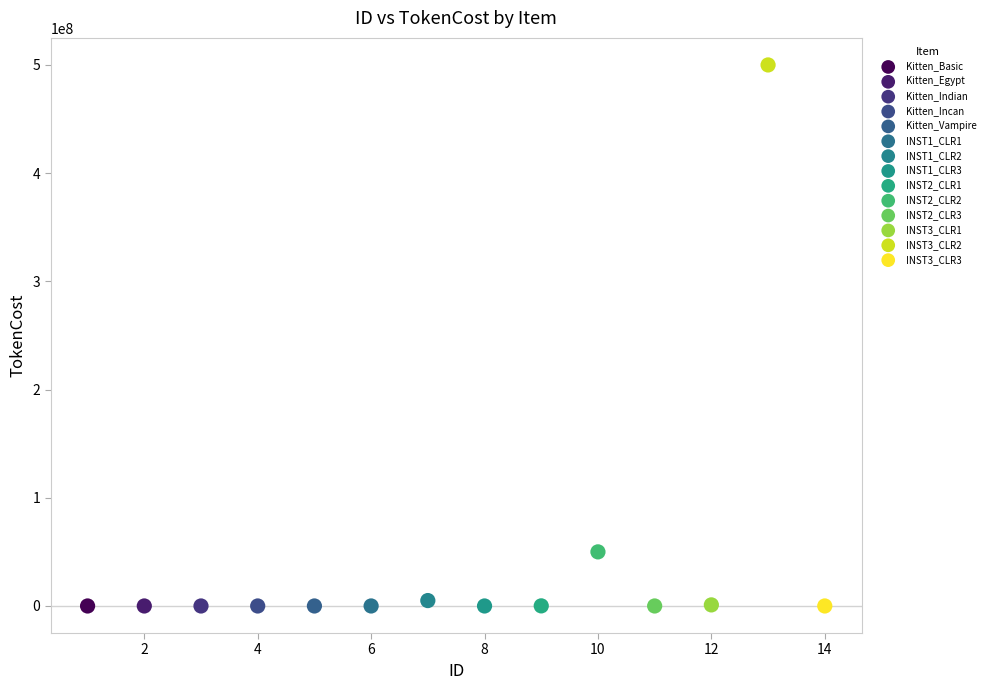

What are all the series names shown in the legend?

Kitten_Basic, Kitten_Egypt, Kitten_Indian, Kitten_Incan, Kitten_Vampire, INST1_CLR1, INST1_CLR2, INST1_CLR3, INST2_CLR1, INST2_CLR2, INST2_CLR3, INST3_CLR1, INST3_CLR2, INST3_CLR3